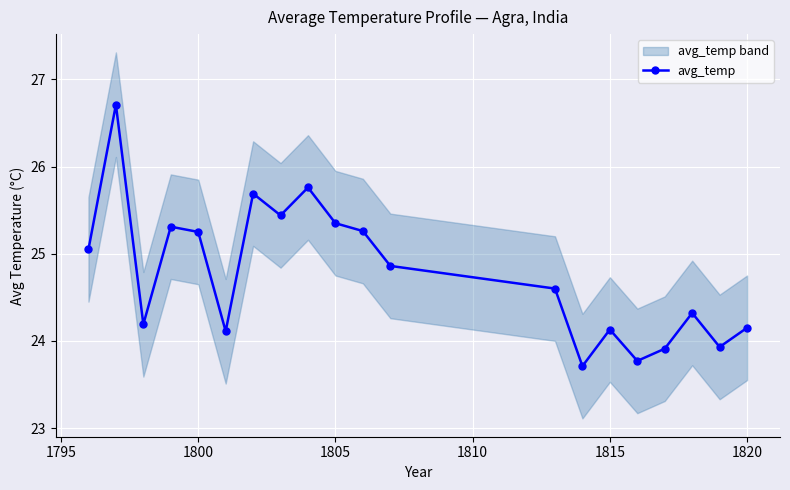

What is the maximum value for avg_temp?

26.7